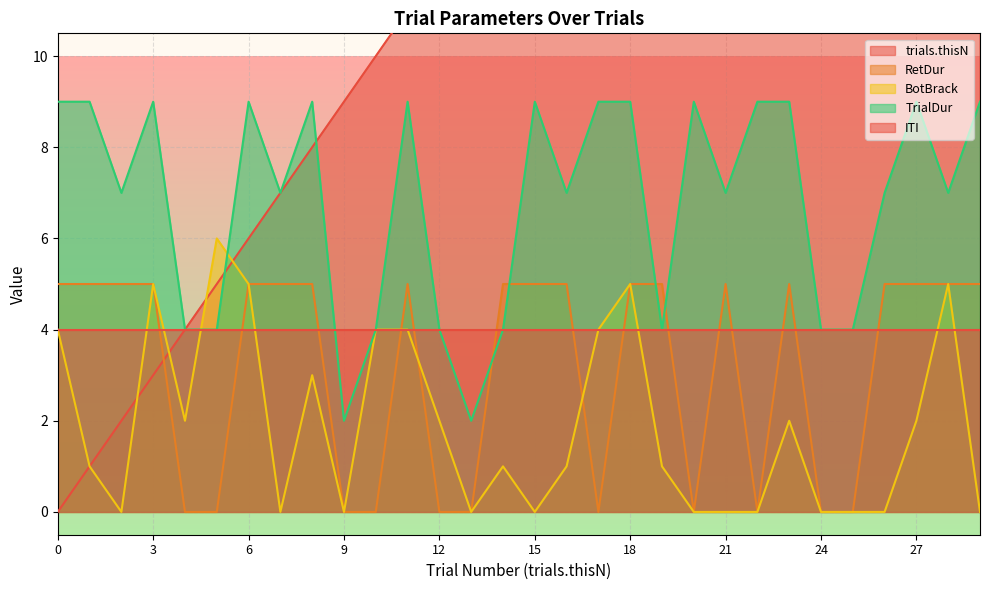

What is the value of the TrialDur point at the 23rd from the left?

9